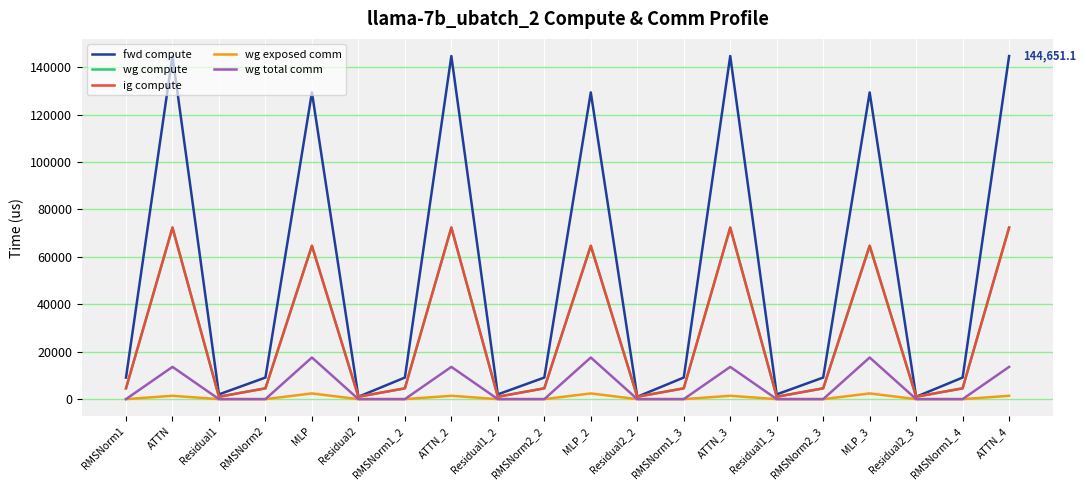

Is this an area chart (filled region under the line)?

No